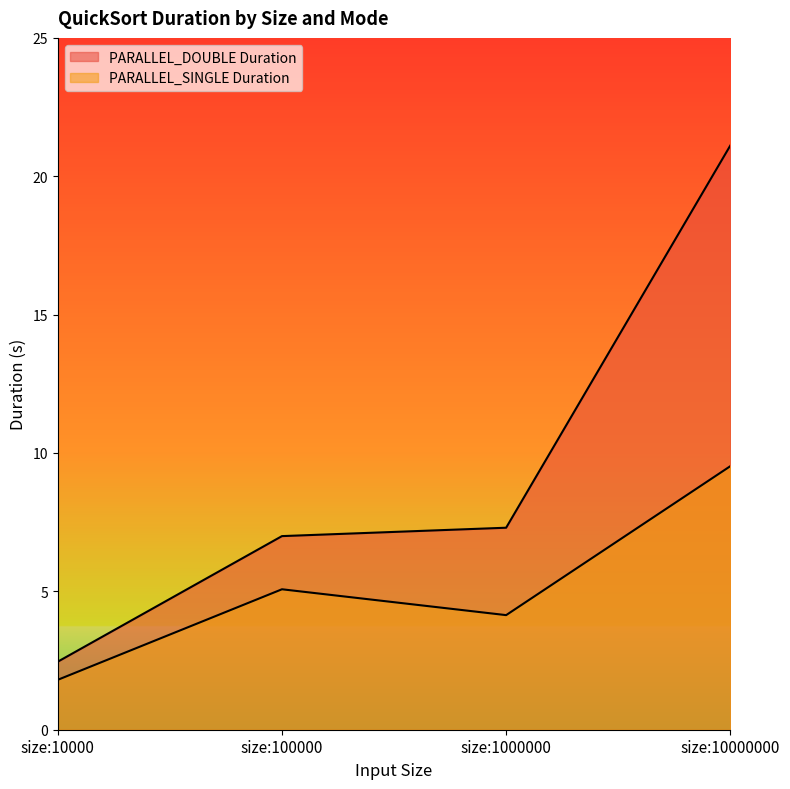

At how many categories does at least one series exceed 10?

1